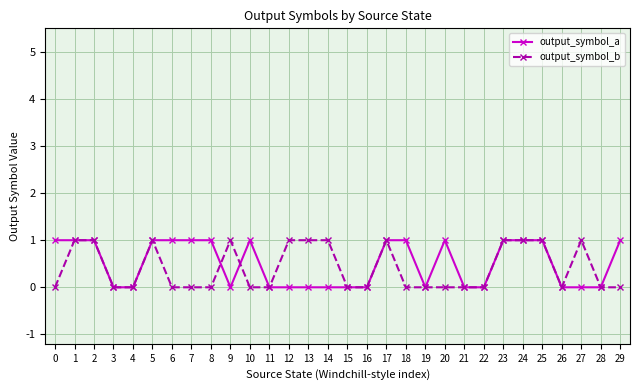

At 6, list the series in order from largest to smallest.

output_symbol_a, output_symbol_b